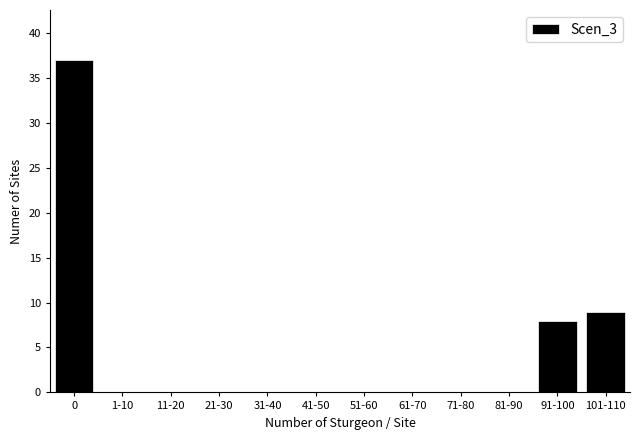

Reading right to left, list all the values displayed in this chart.

101-110=9	91-100=8	81-90=0	71-80=0	61-70=0	51-60=0	41-50=0	31-40=0	21-30=0	11-20=0	1-10=0	0=37